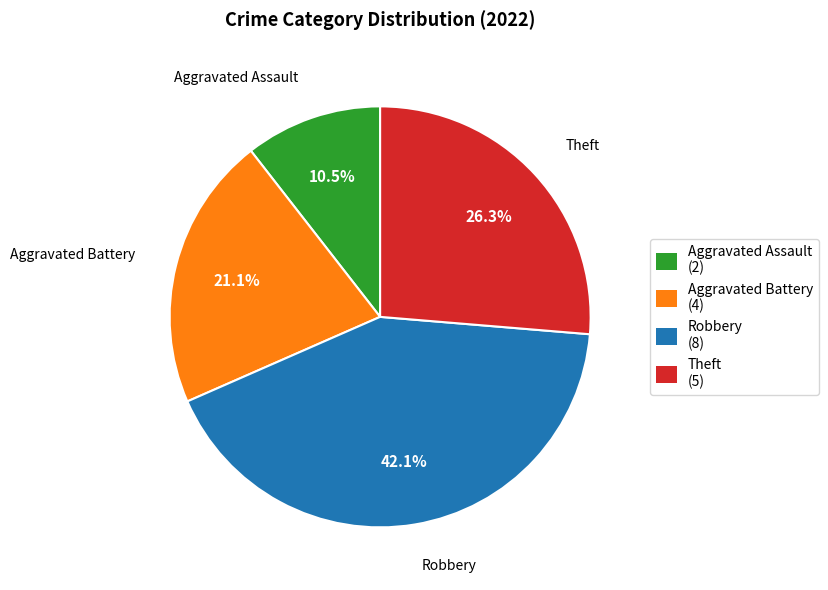

What percentage is the Aggravated Battery slice, to the nearest percent?

21%